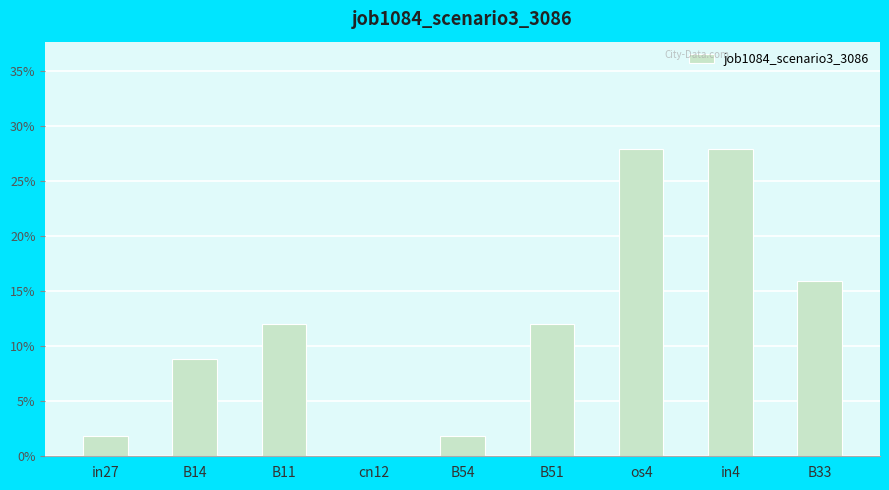

At which label is the value closest to 0?

cn12